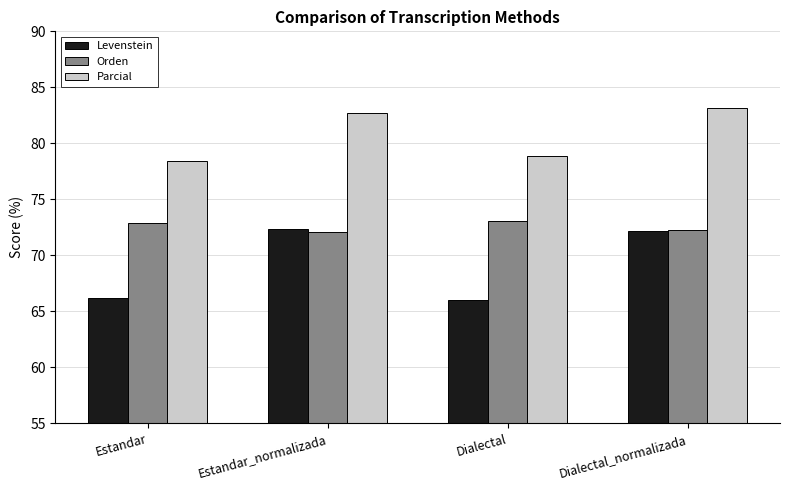

What is the label of the 4th bar from the left?

Dialectal_normalizada